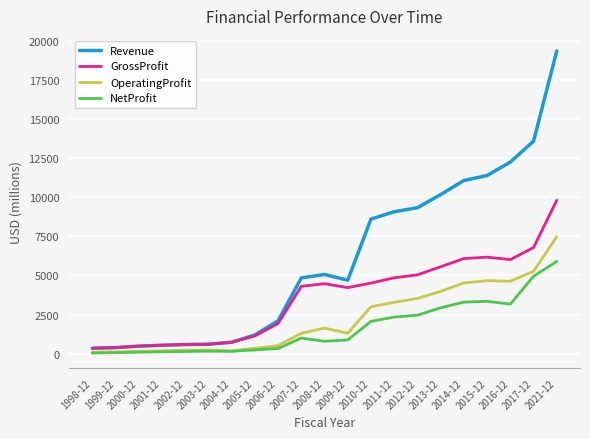

What is the total value across all series at 2017-12?

30608.0